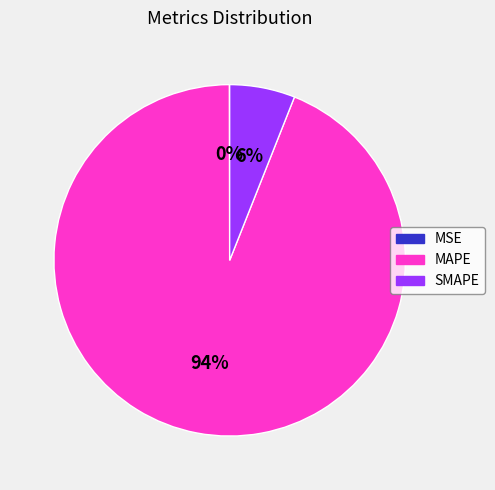

Is there a majority slice in this chart?

Yes